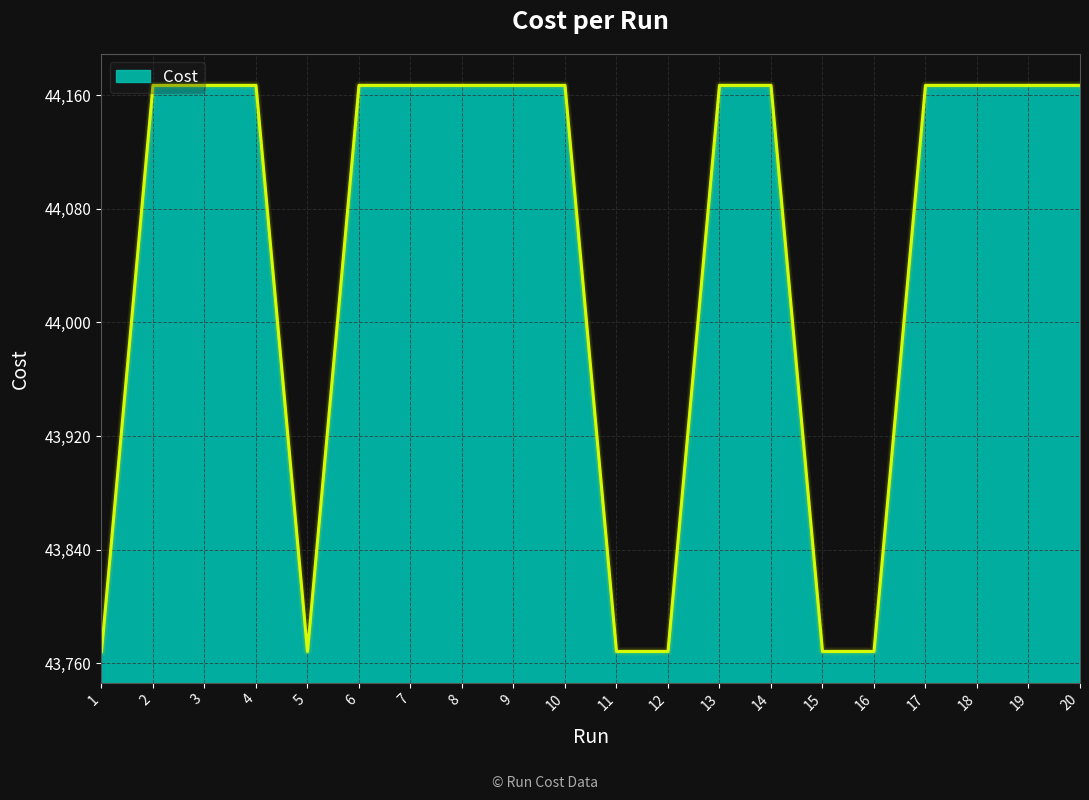

How many lines are shown in the chart?

1